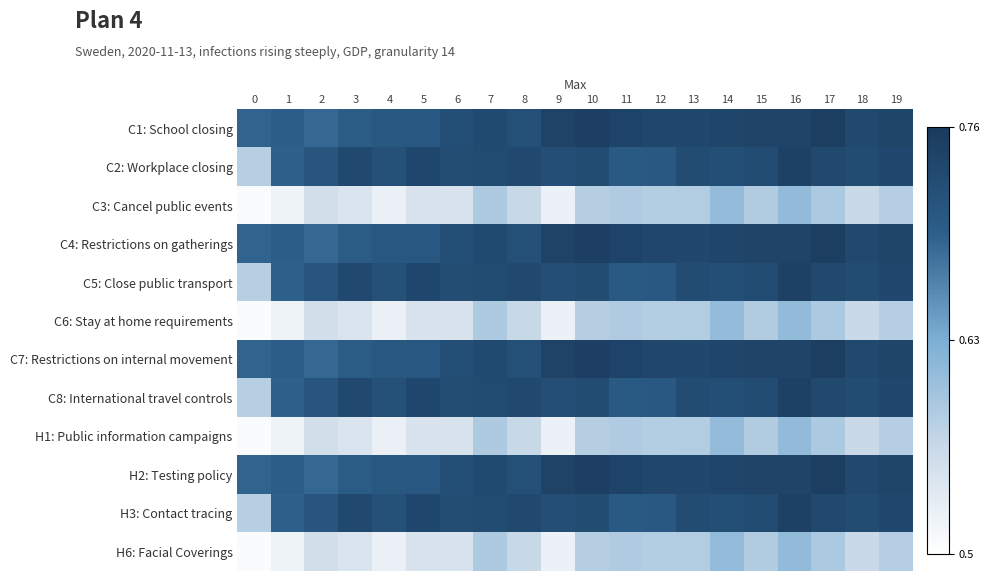

Count the number of categories in the chart.

20